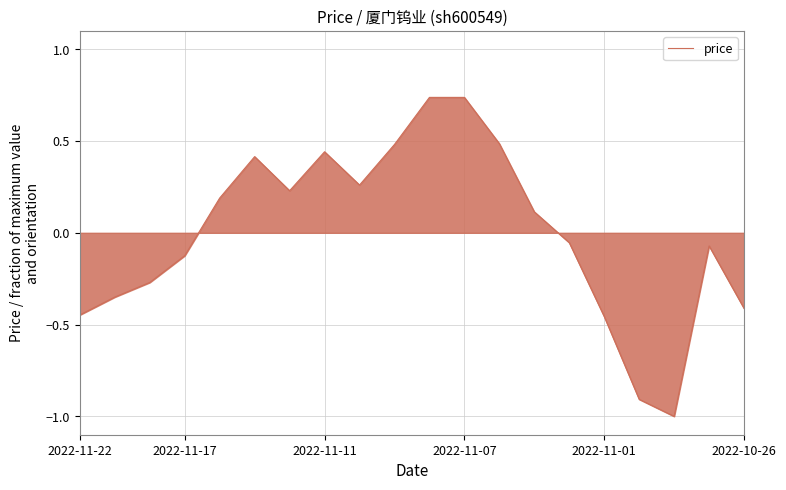

What is the difference between the maximum and minimum values?

1.7